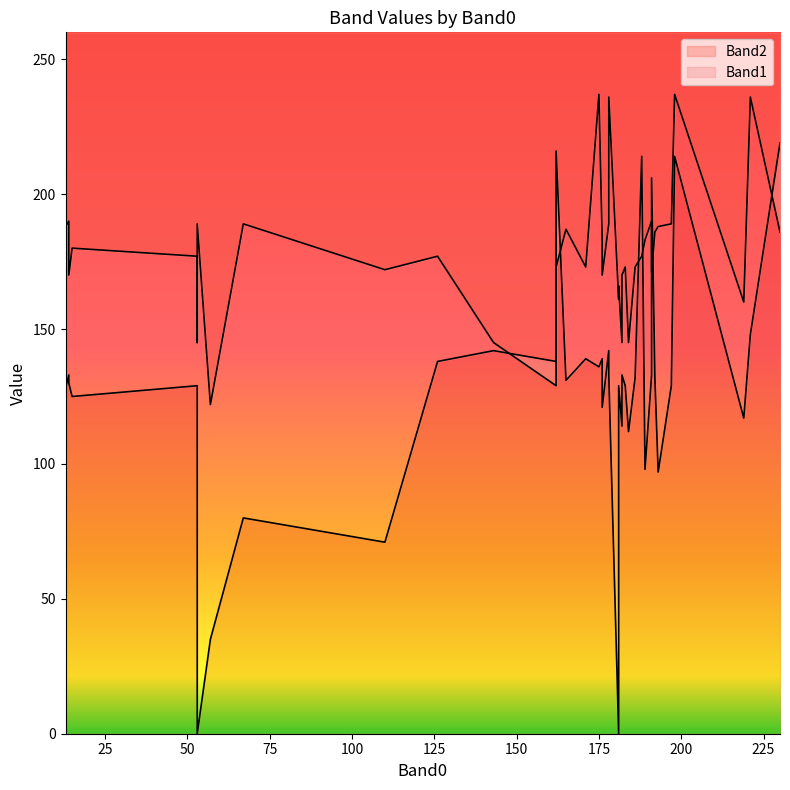

Between 13 and 35, which series saw the biggest shift?

Band1